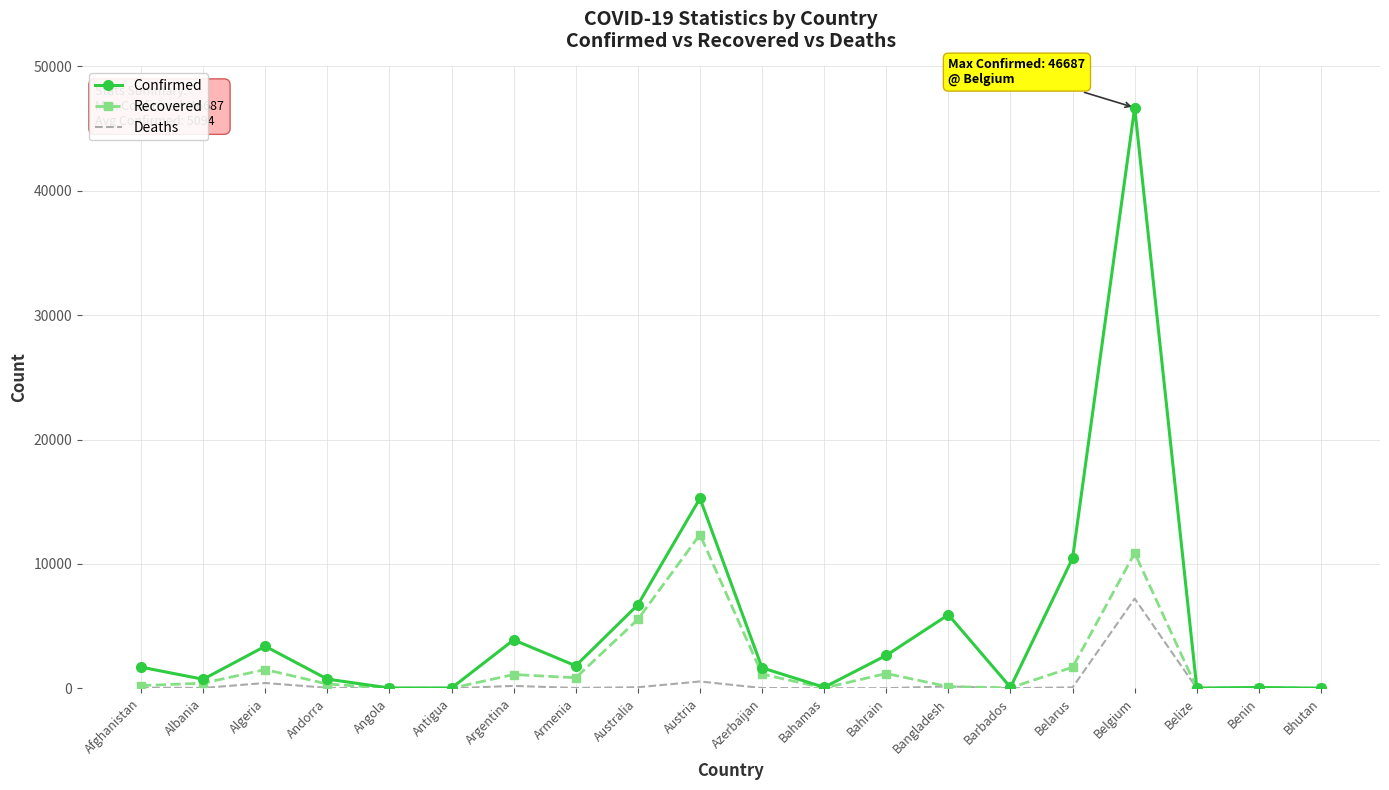

What is the difference between the second highest and minimum values in the Deaths series?

549